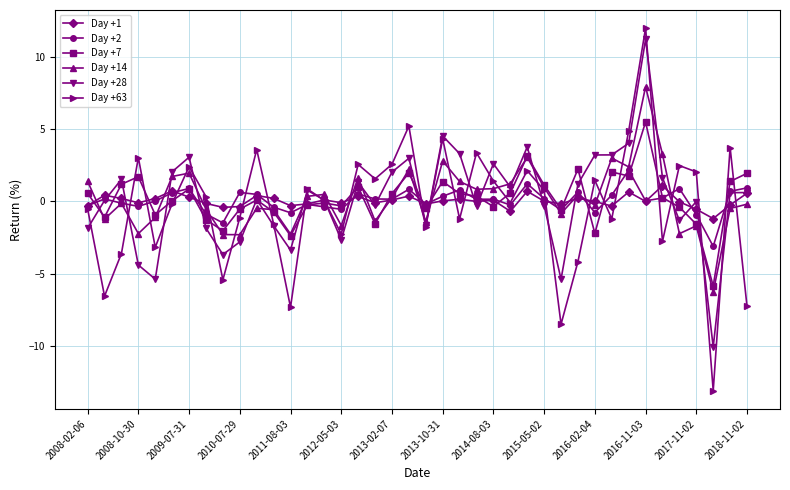

In Day +63, how many points are lower than both neighbors (excluding endpoints)?

13